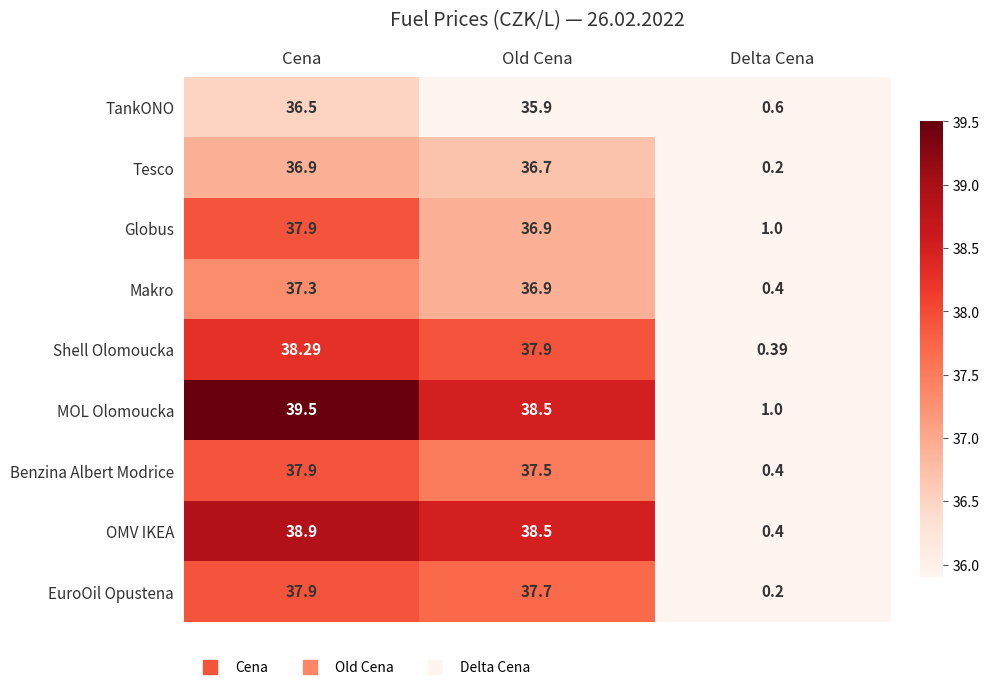

Which label corresponds to the smallest value in the chart?

Delta Cena